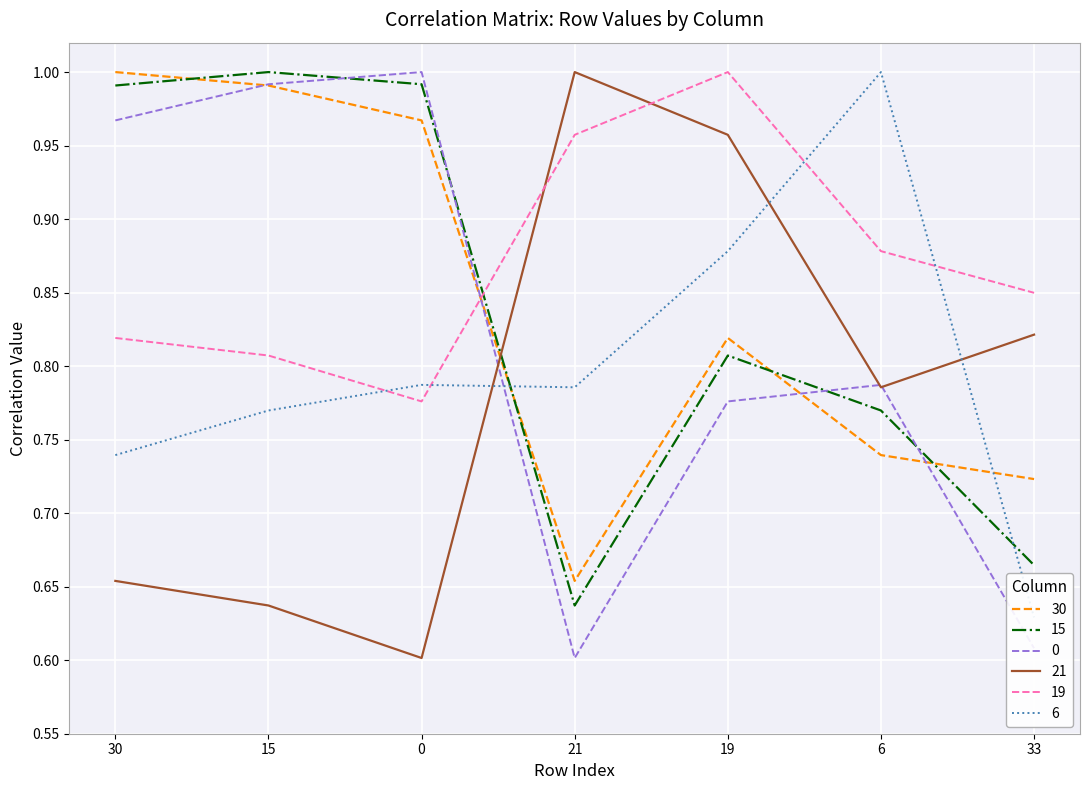

In 0, how many points are higher than both neighbors (excluding endpoints)?

2